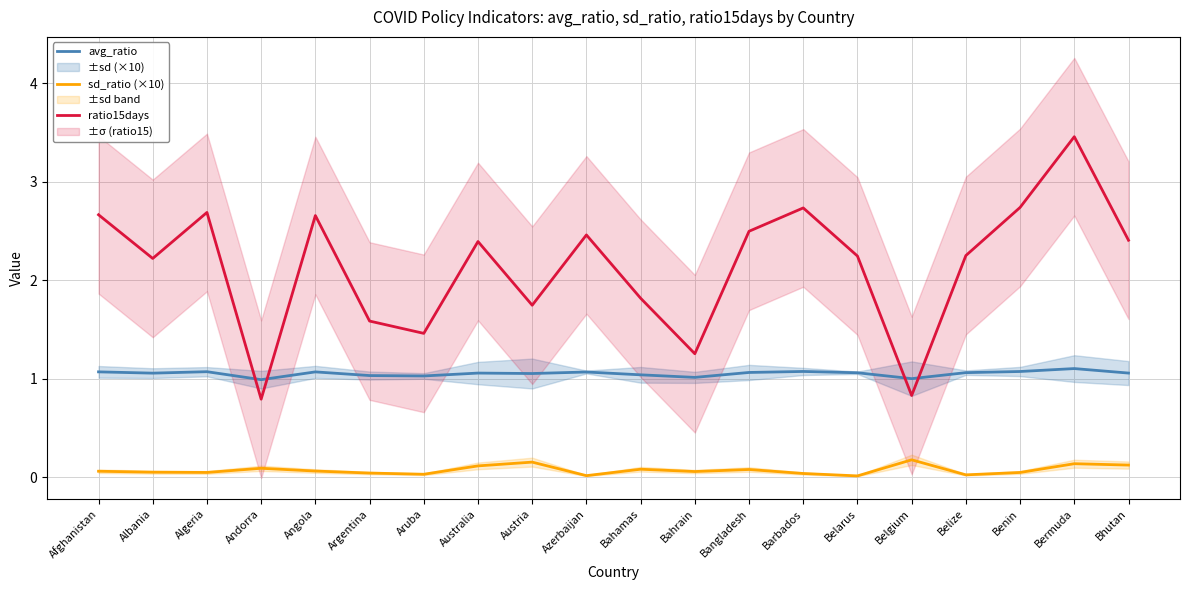

Is it true that sd_ratio (×10) equals 0.0 at Belarus?

True